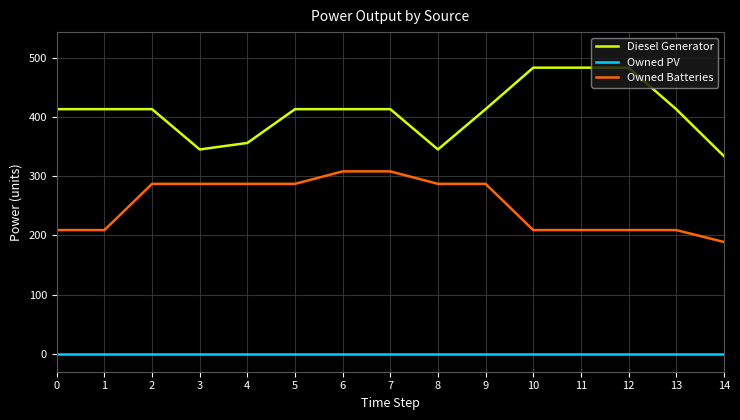

The Owned Batteries series shows 209.0 at 11. True or false?

True